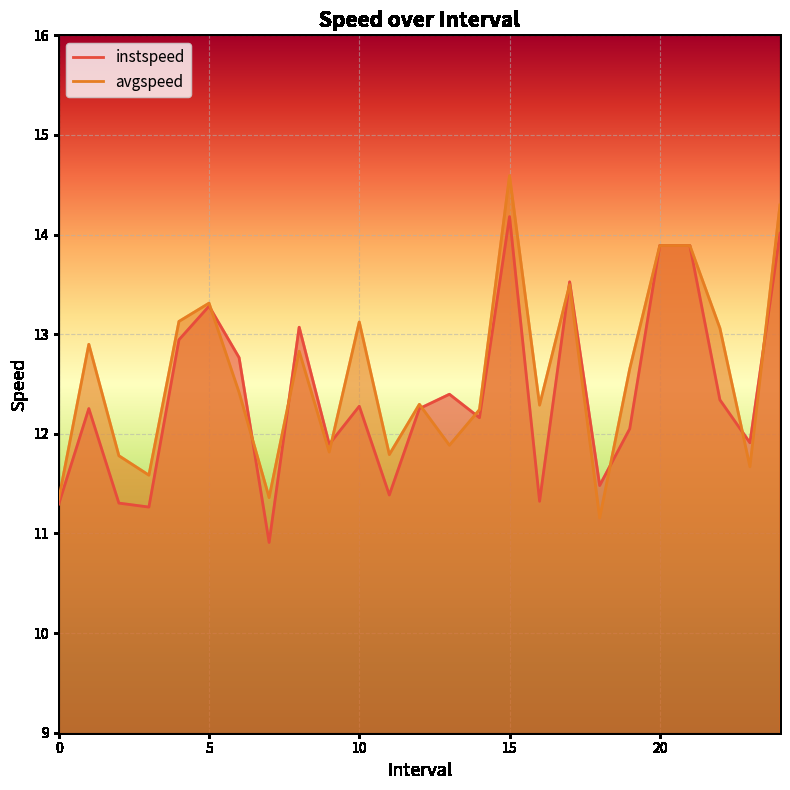

What is the maximum value for instspeed?

14.2